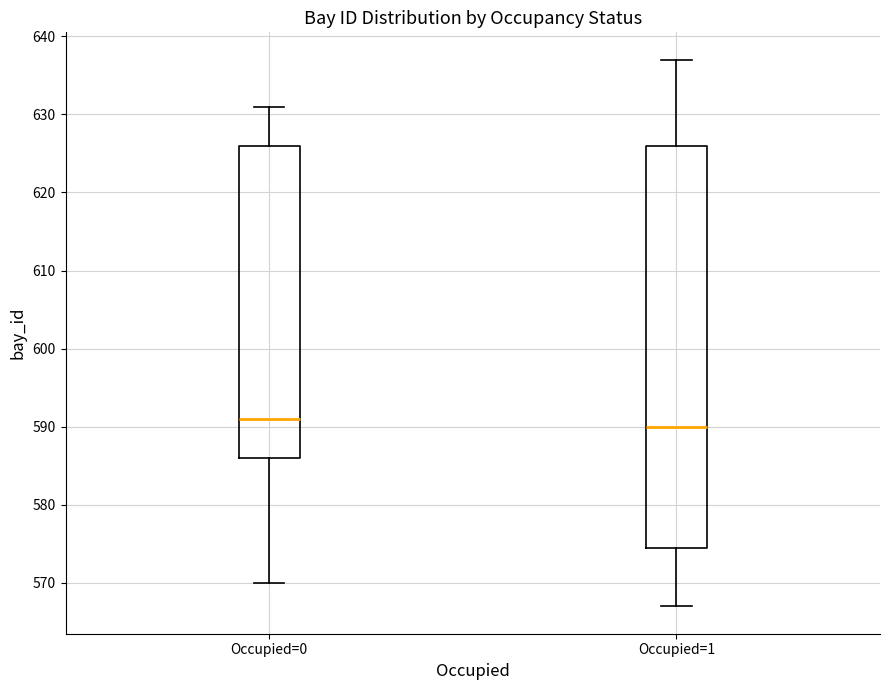

Which box has the highest median line?

Occupied=0